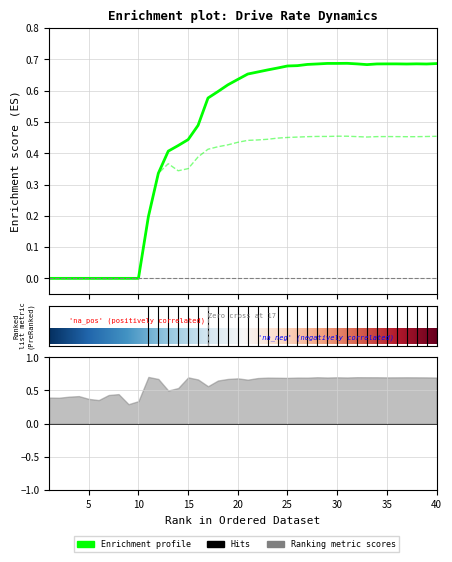

What is the average value of the rate_has_drive series?

0.5